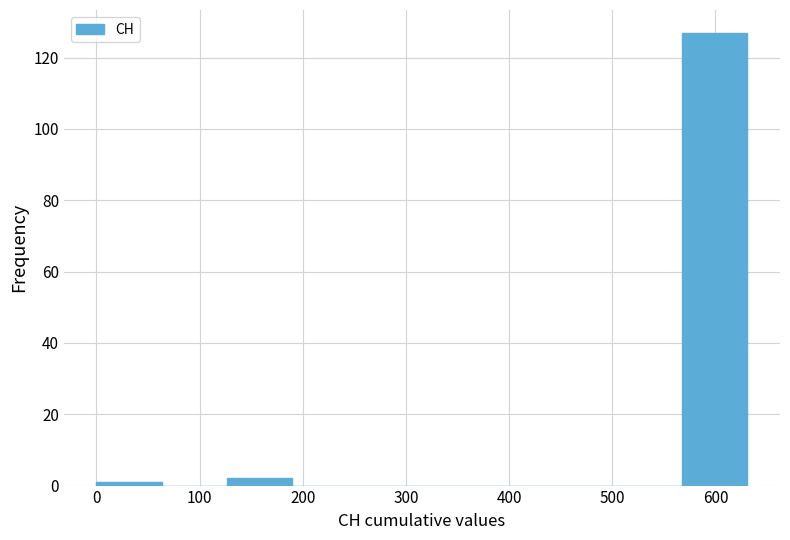

Reading left to right, transcribe this chart: for each bar, give the range it covers on the x-axis and its height. Neither the bar edges nor the heights are printed on the chart, so give them approximately, as read against the axes.

0 to 60: under 2
60 to 130: 0
130 to 190: 2
190 to 250: 0
250 to 320: 0
320 to 380: 0
380 to 440: 0
440 to 500: 0
500 to 570: 0
570 to 630: 128